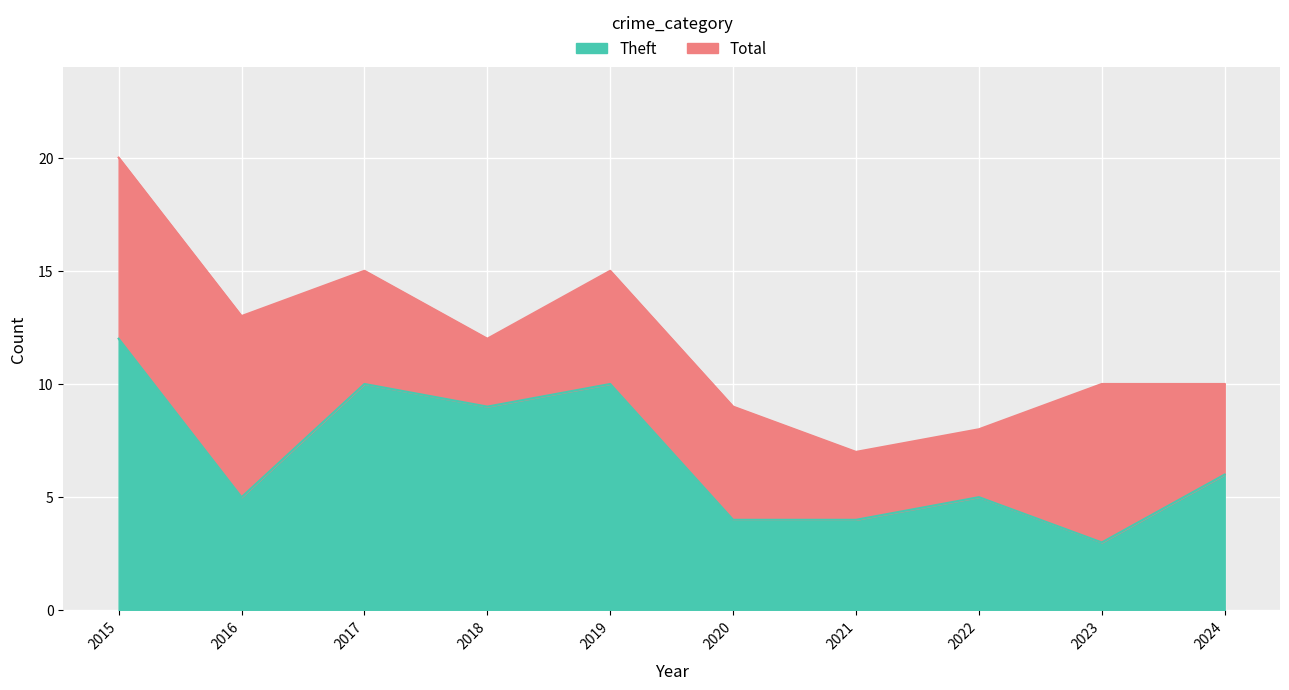

What is the value of the Total point at the 5th from the left?

15